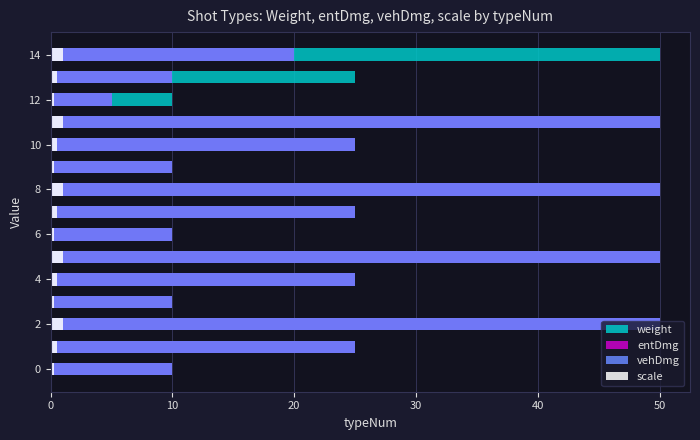

What is the difference between the maximum and second lowest values in the vehDmg series?

40.0